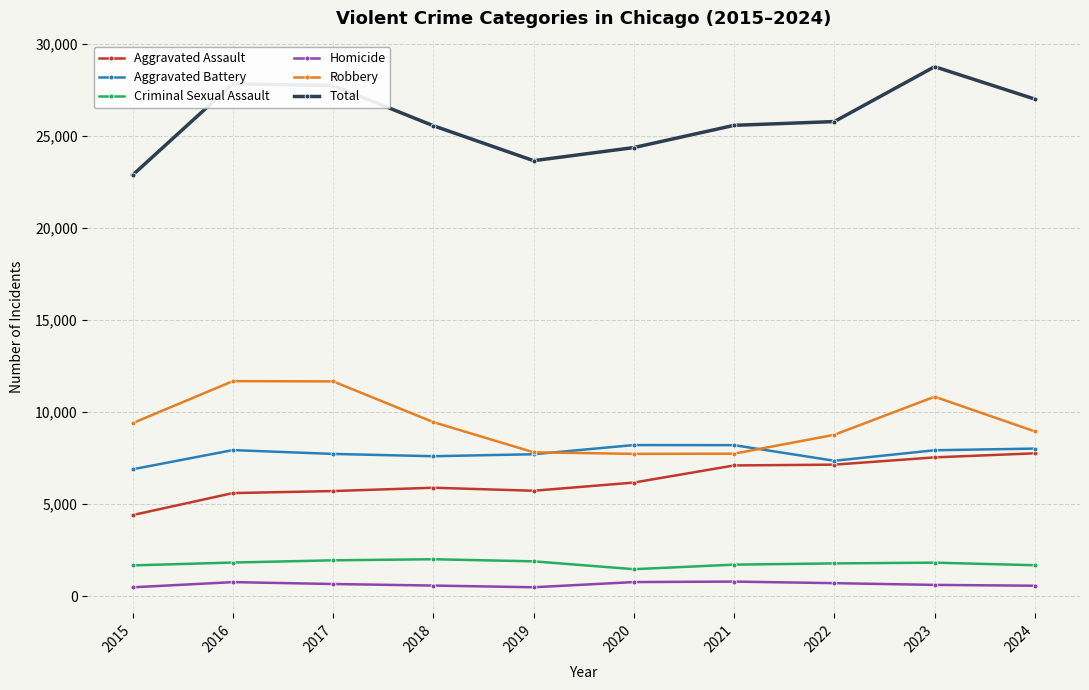

True or false: Robbery and Aggravated Assault intersect in this chart.

False